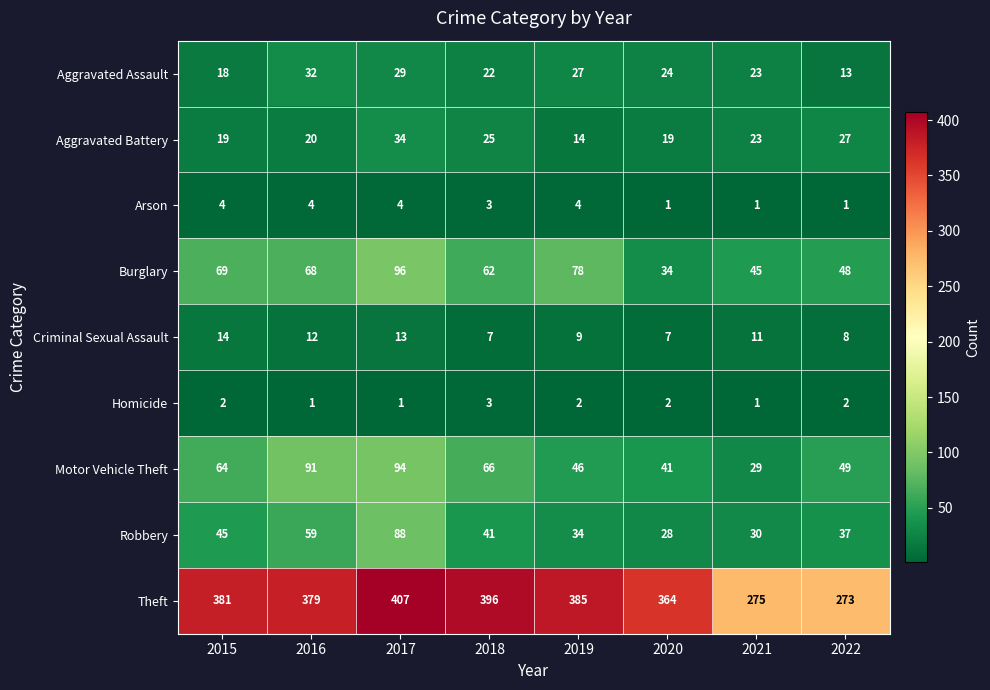

Which series has the largest range (max minus min)?

Theft